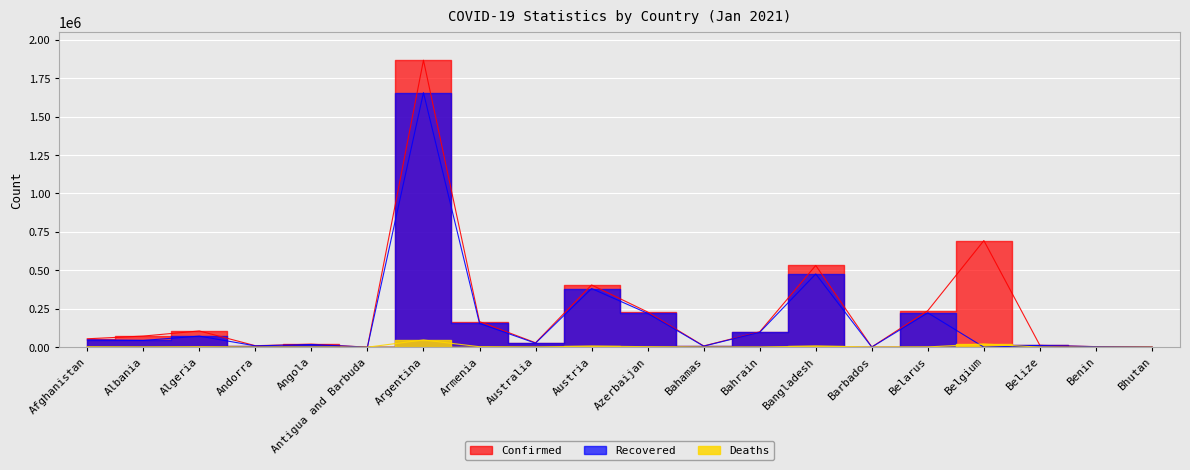

Count the number of categories in the chart.

20